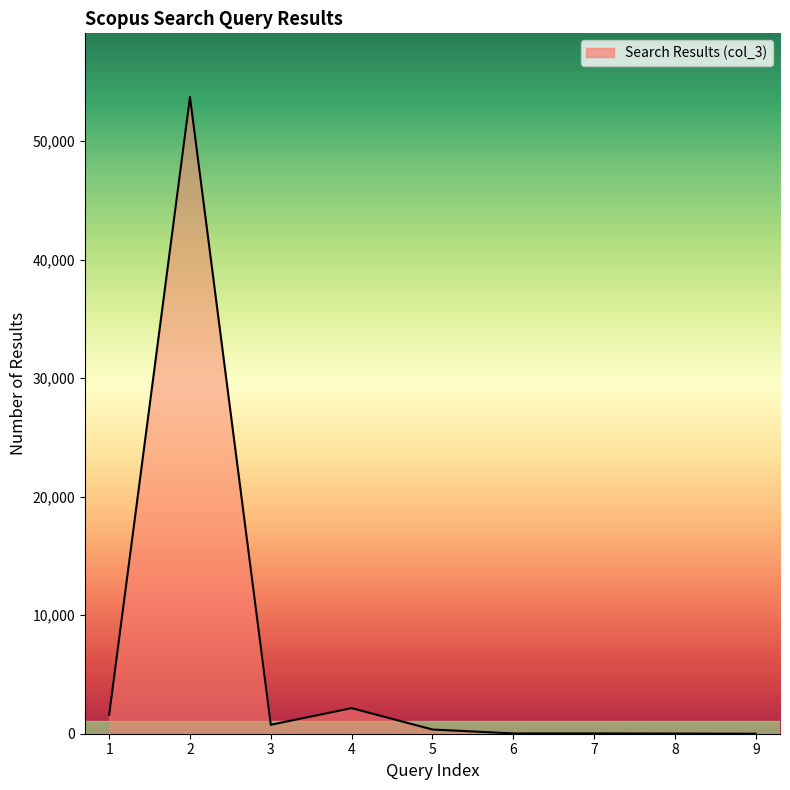

What is the greatest value displayed?

53711